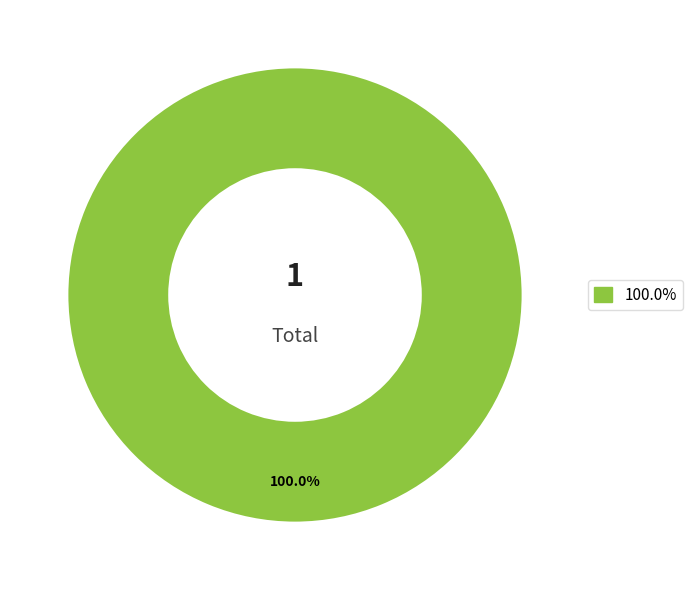

Is there any slice that represents more than half of the pie?

Yes